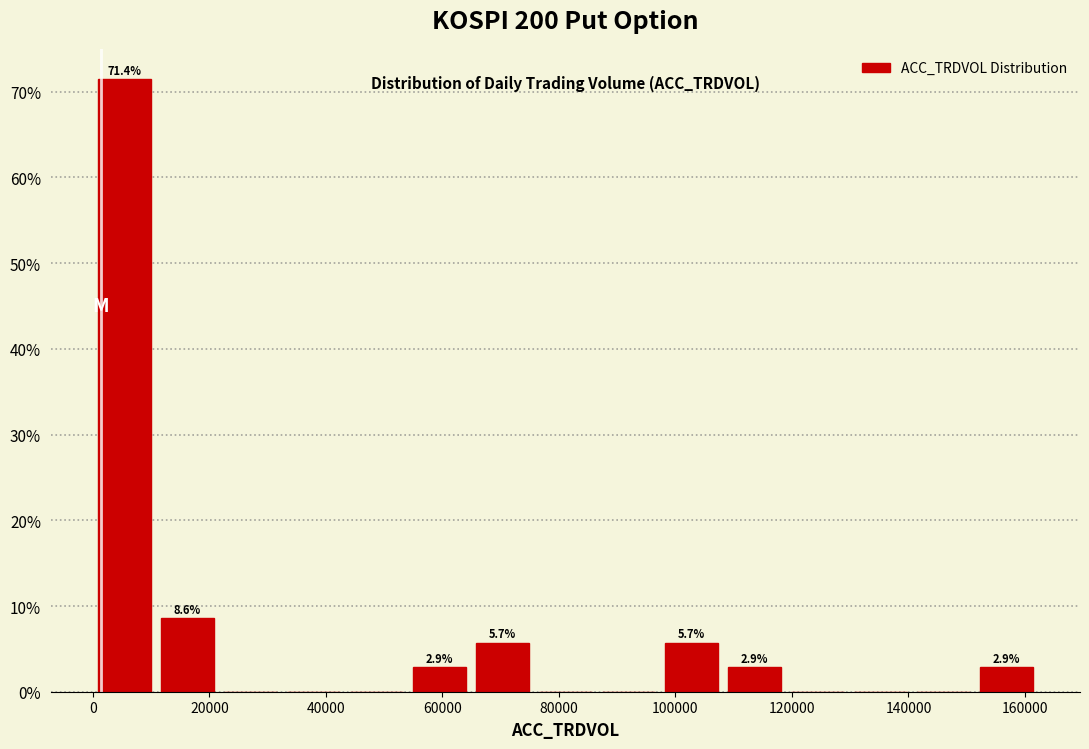

Over which range of the x-axis is the bar tallest?

0 to 10000